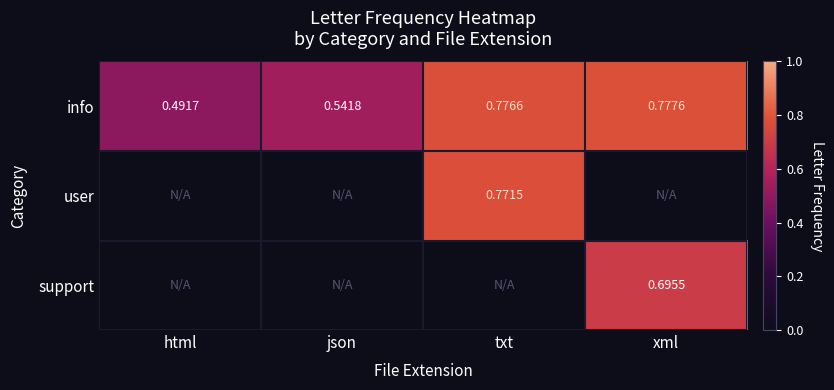

Is the value of info at json greater than the value of support at xml?

No